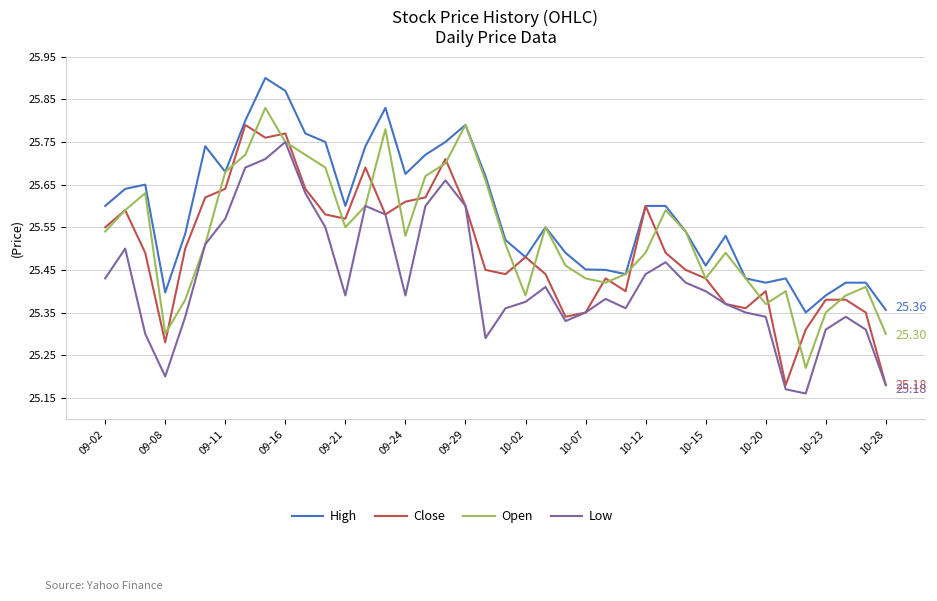

What is the difference between the maximum and minimum values in the Open series?

0.6